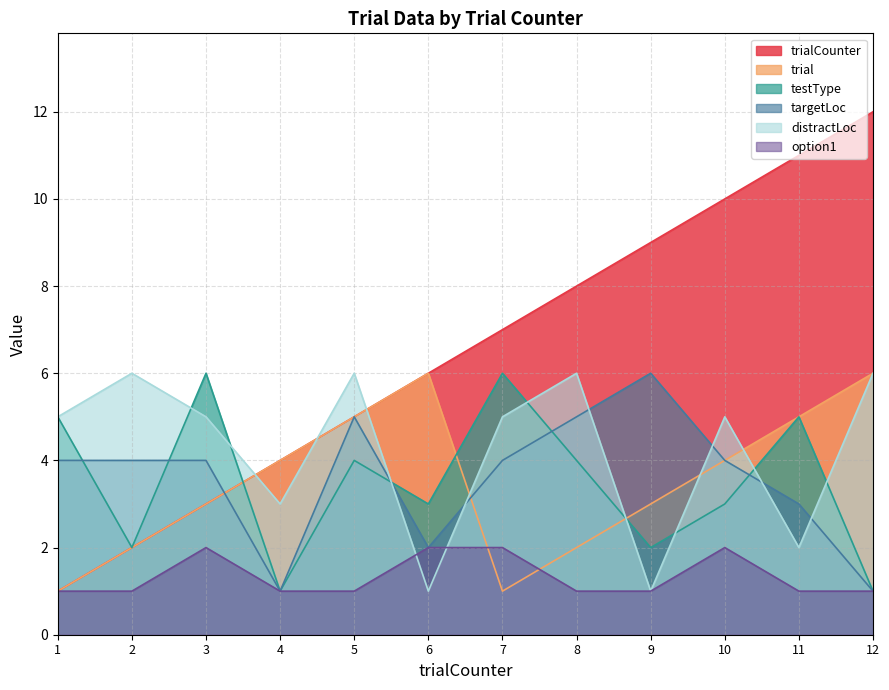

What is the sum of the trialCounter values at 11 and 1?

12